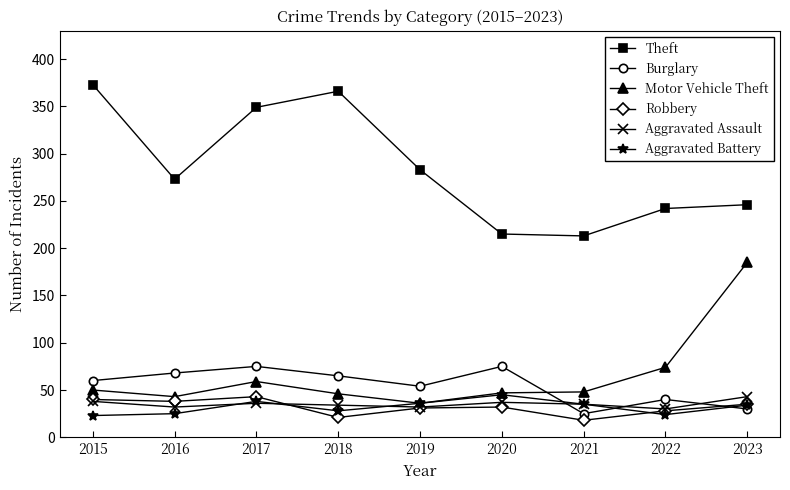

True or false: Theft and Aggravated Assault intersect in this chart.

False